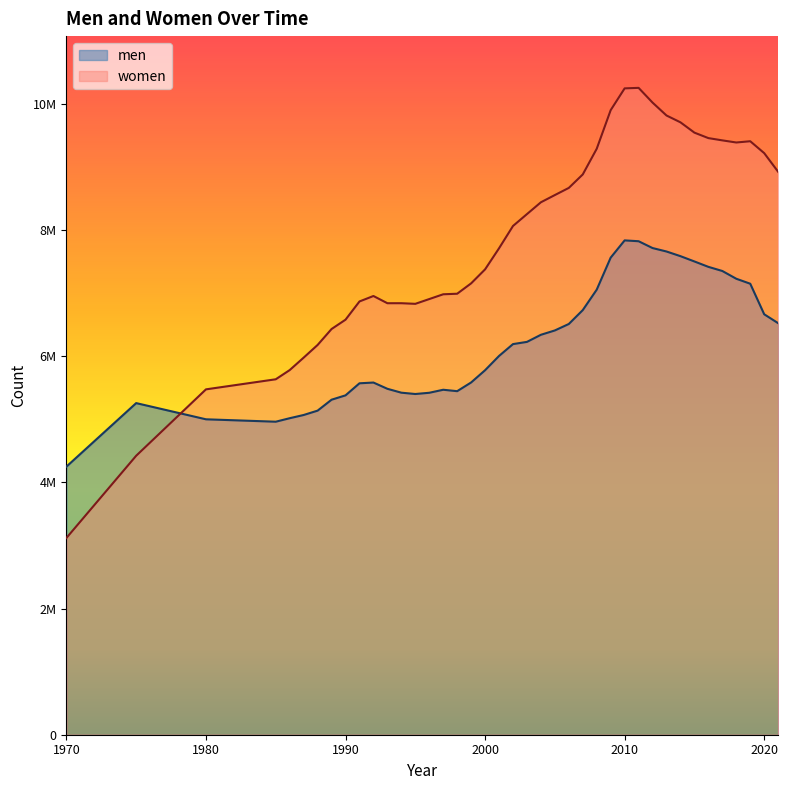

What is the sum of all women values?

312518240